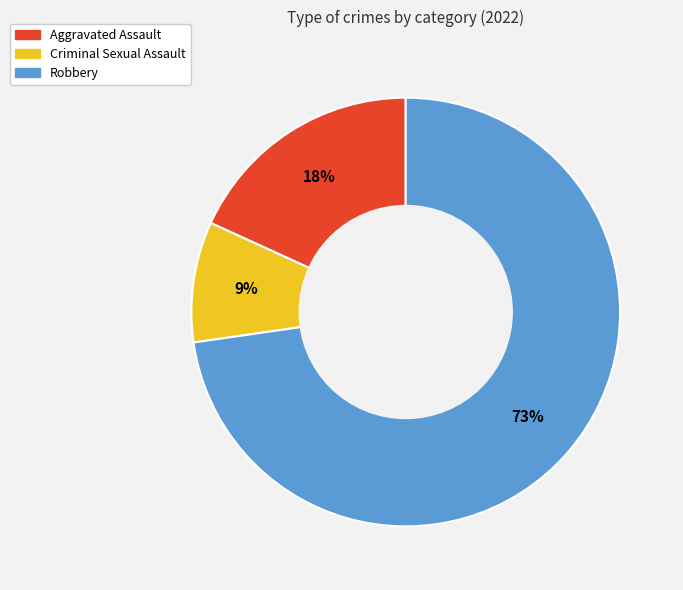

What percentage is the Robbery slice, to the nearest percent?

73%